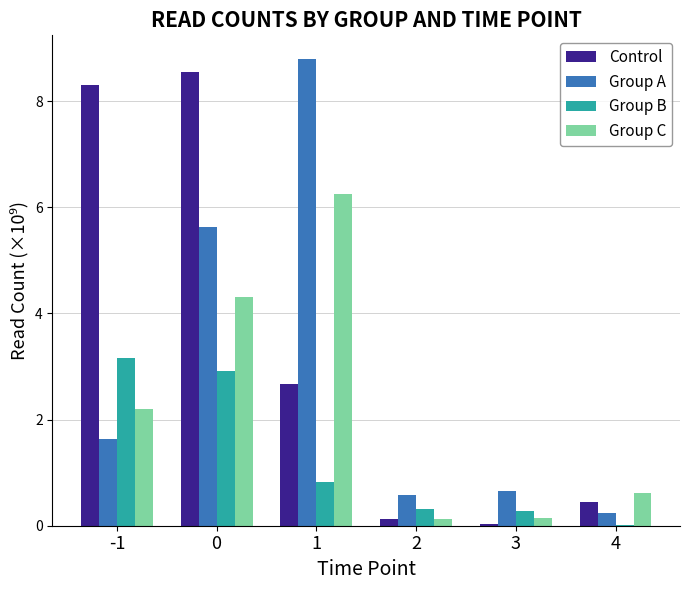

What is the sum of all Group B values?

7.5